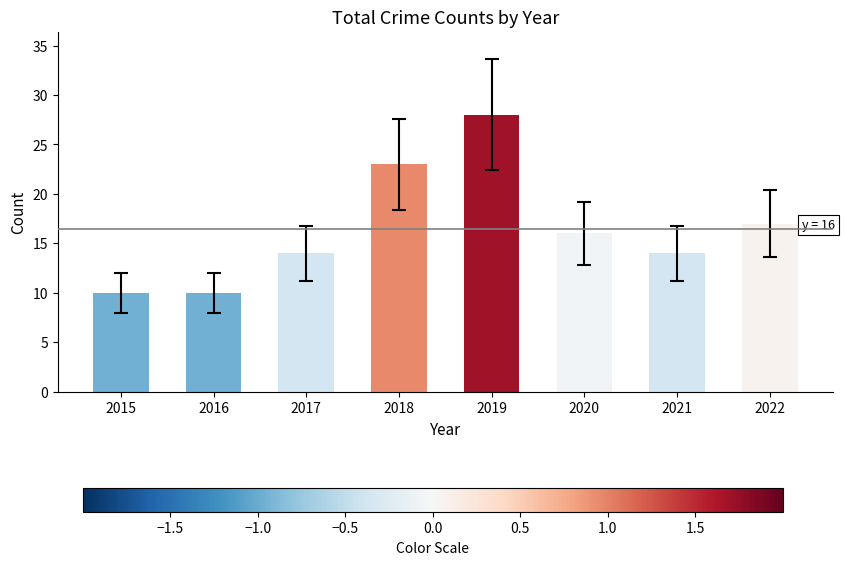

True or false: the data shows 24 at 2017.

False